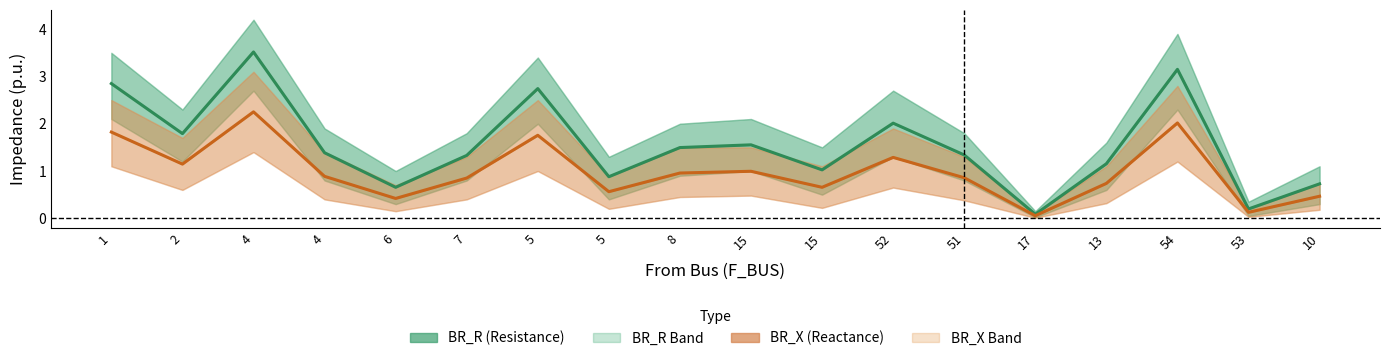

Count the number of categories in the chart.

18